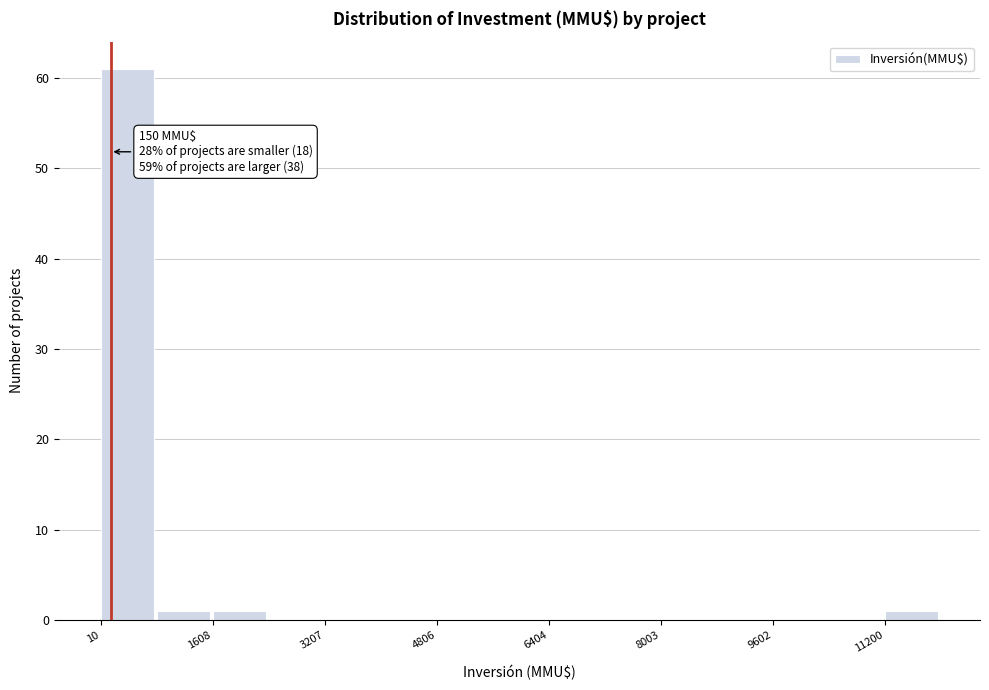

Read against the x-axis, roughly where is the centre of the tallest bar?

400